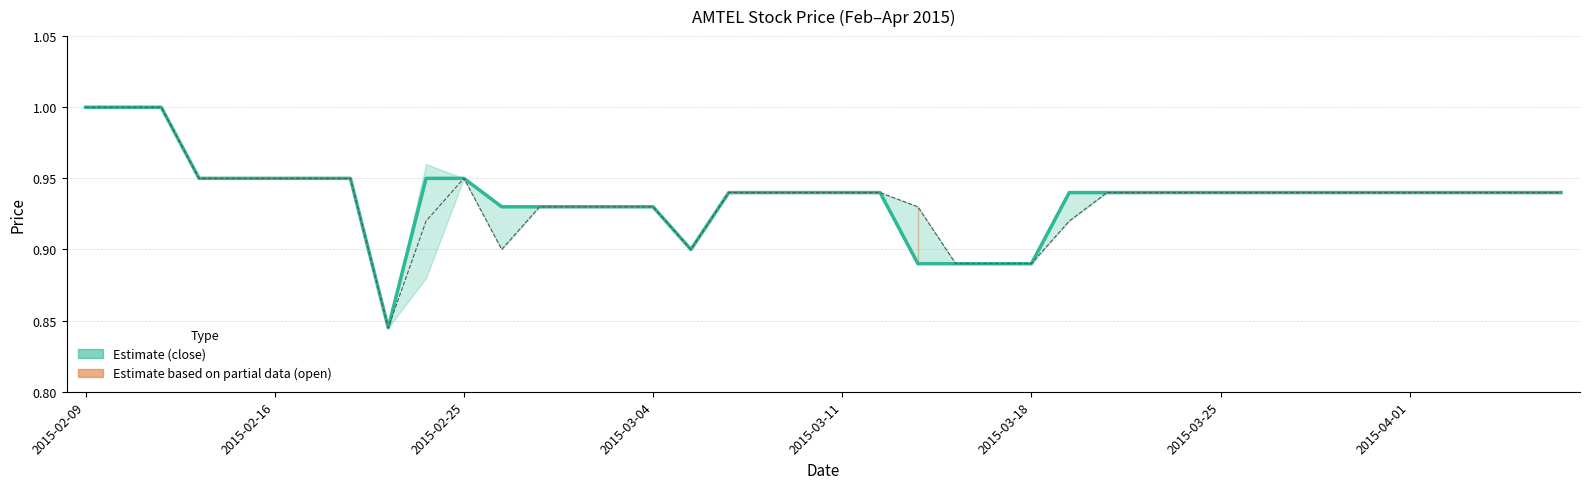

At which category is the sum across all series the highest?

2015-02-09